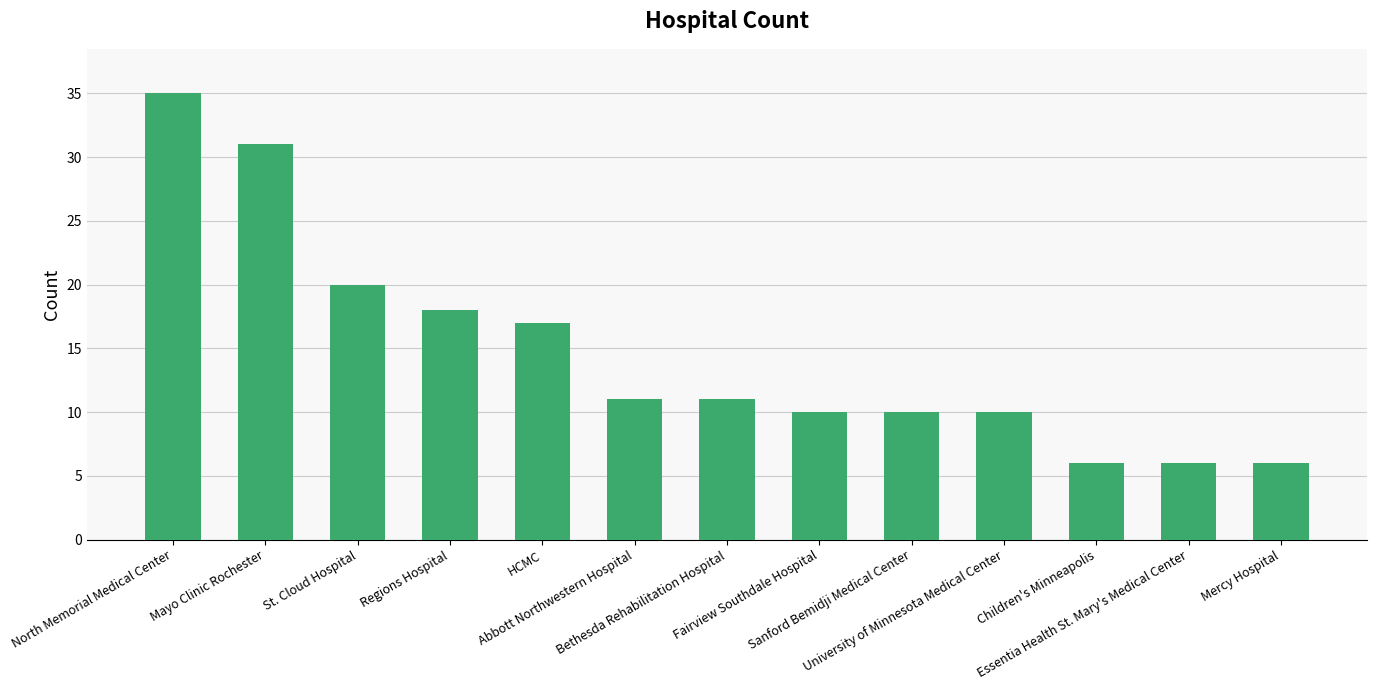

What is the label of the 3rd bar from the left?

St. Cloud Hospital